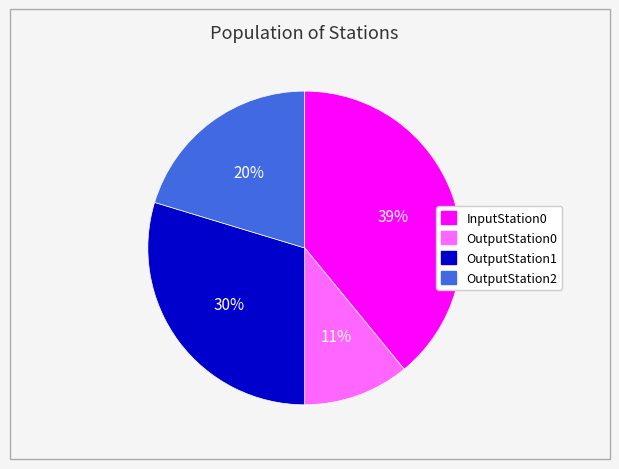

Does OutputStation2 represent more than half of the total?

No